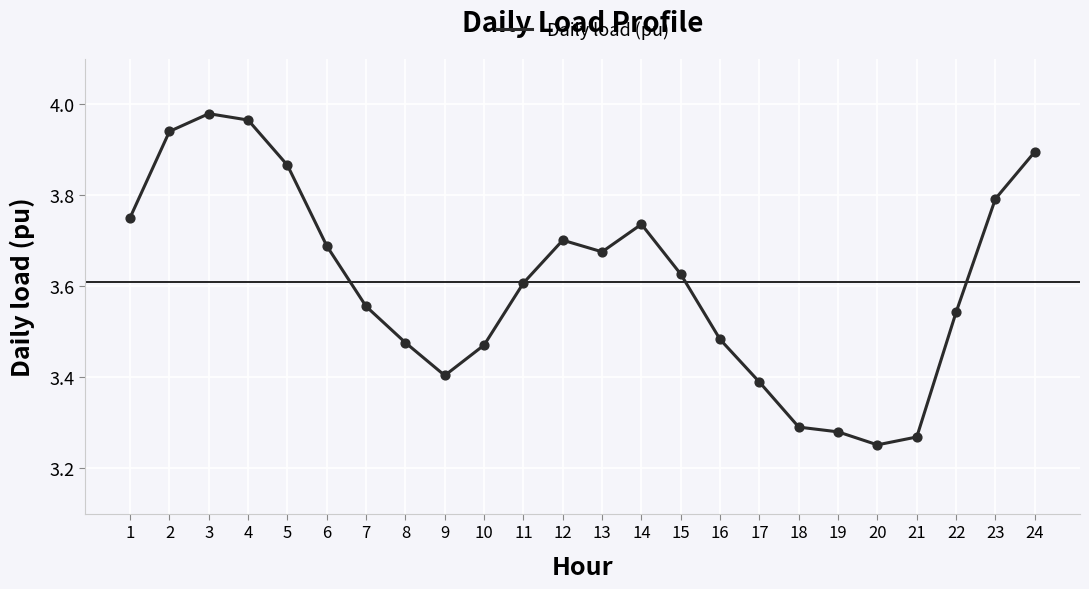

What is the change in value from 3 to 10?

-0.5